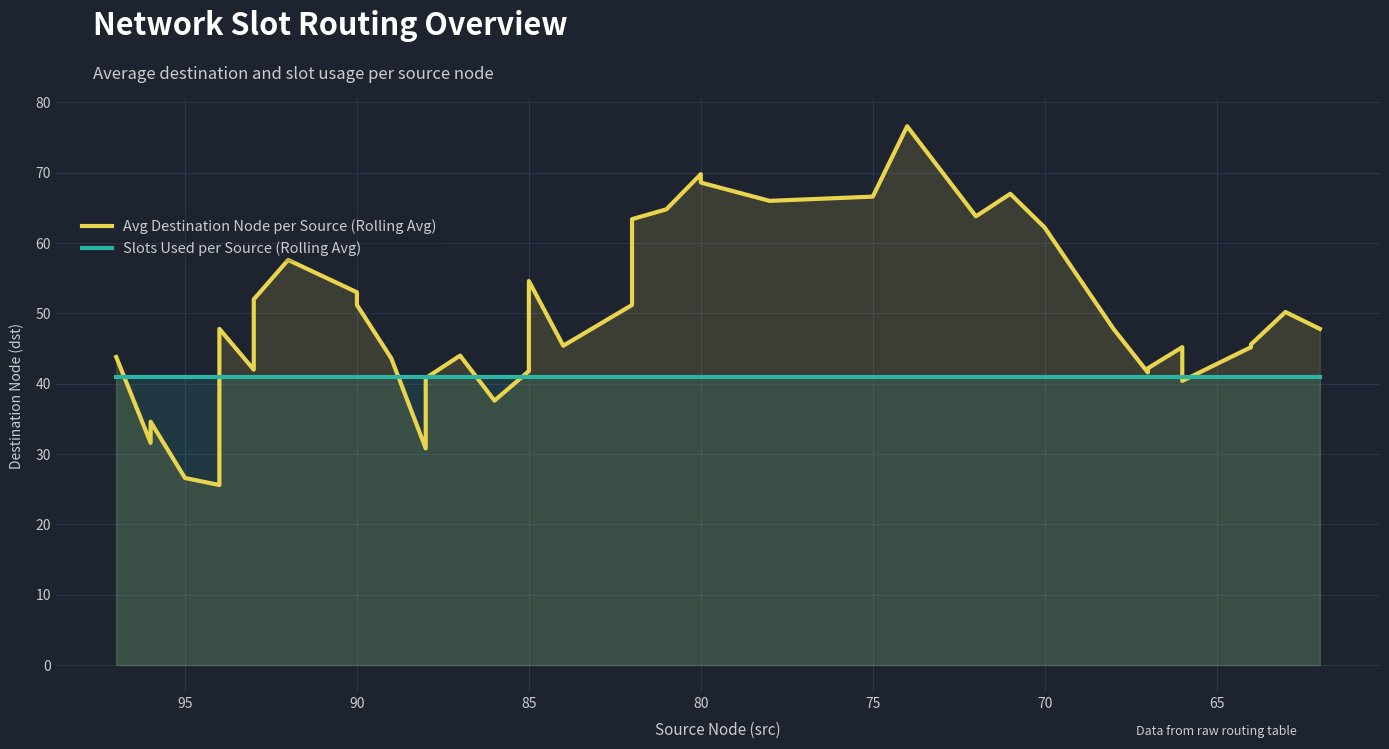

True or false: Slots Used per Source (Rolling Avg) and Avg Destination Node per Source (Rolling Avg) cross at least once.

True